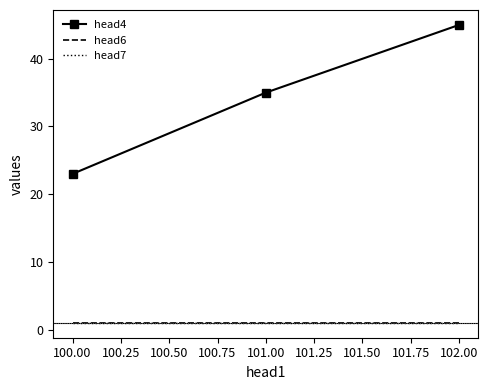

How many series are shown in this chart?

3